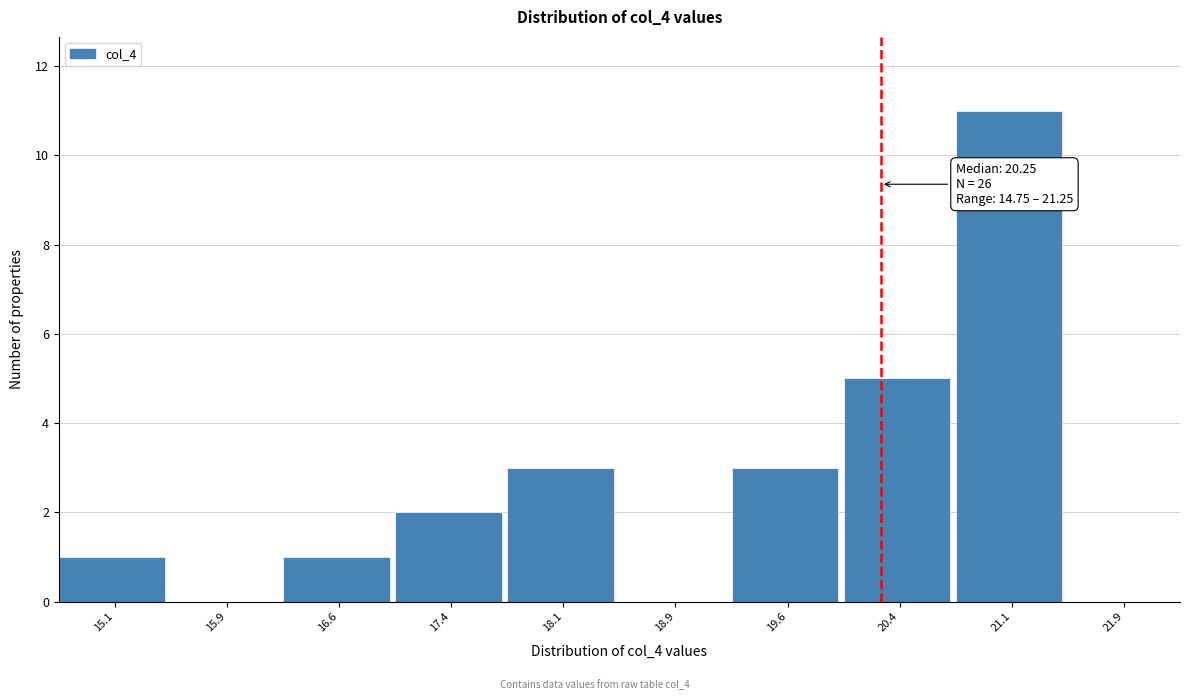

Which range on the x-axis has the tallest bar?

20.75 to 21.50